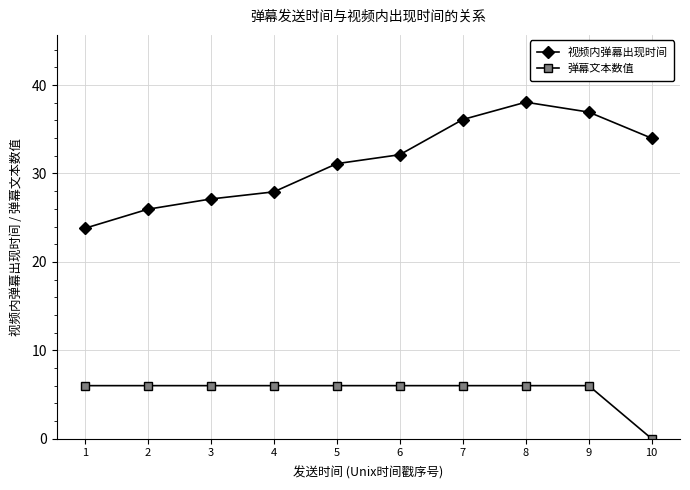

At which category is the sum across all series the highest?

8